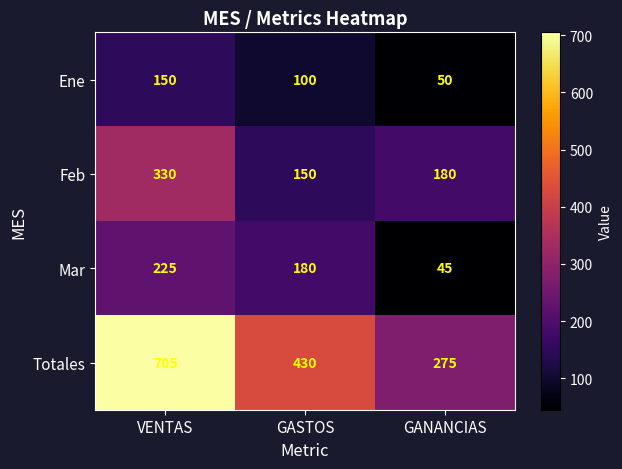

The value of Feb at GANANCIAS is 180. True or false?

True